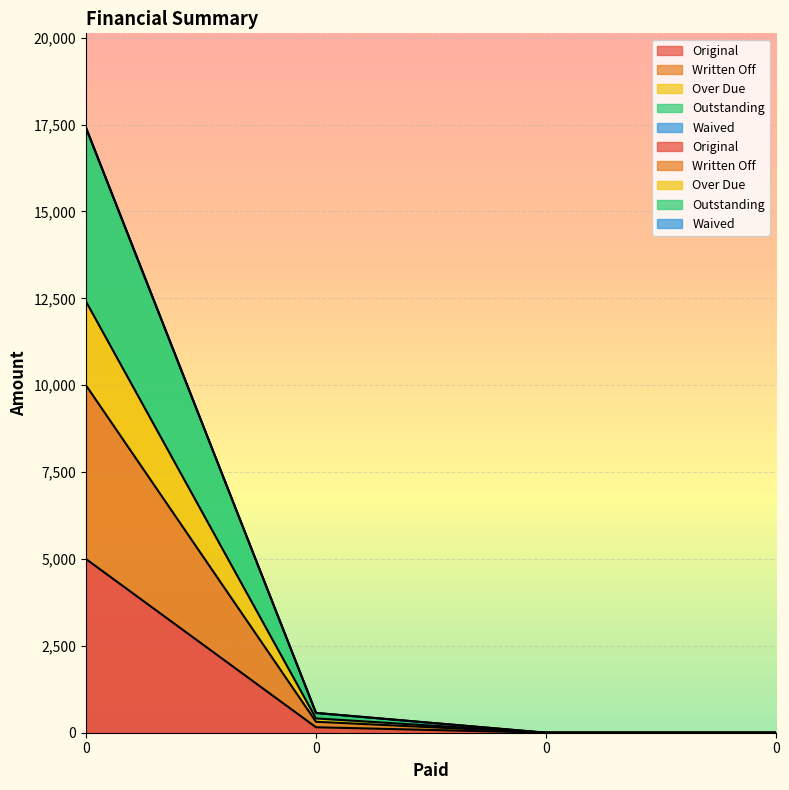

True or false: Written Off and Outstanding intersect in this chart.

False